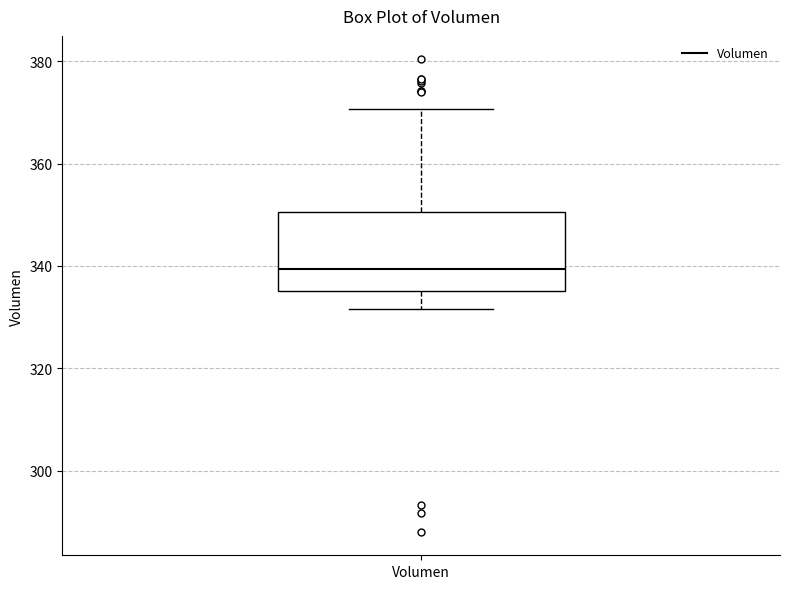

Where does the lower whisker of the box for Volumen end on the y-axis? The values are not printed on the chart, so give them approximately, as read against the axis.

332